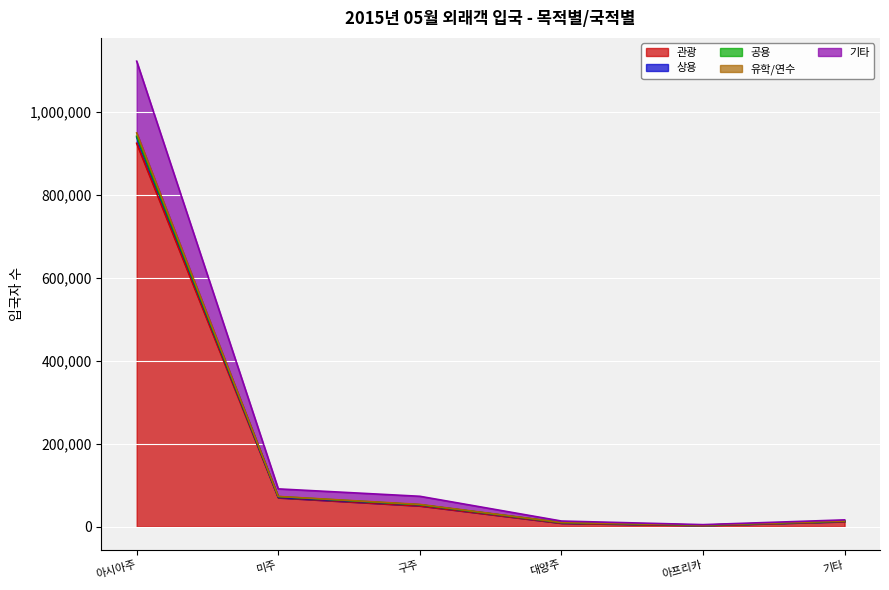

What is the difference between the maximum and second lowest values in the 상용 series?

1108654